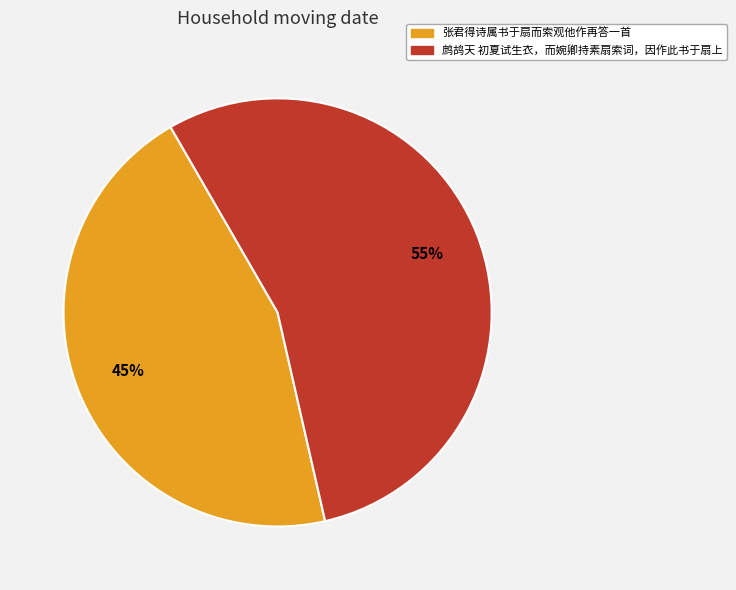

Is it true that 鹧鸪天 初夏试生衣，而婉卿持素扇索词，因作此书于扇上 is 55% of the pie?

True